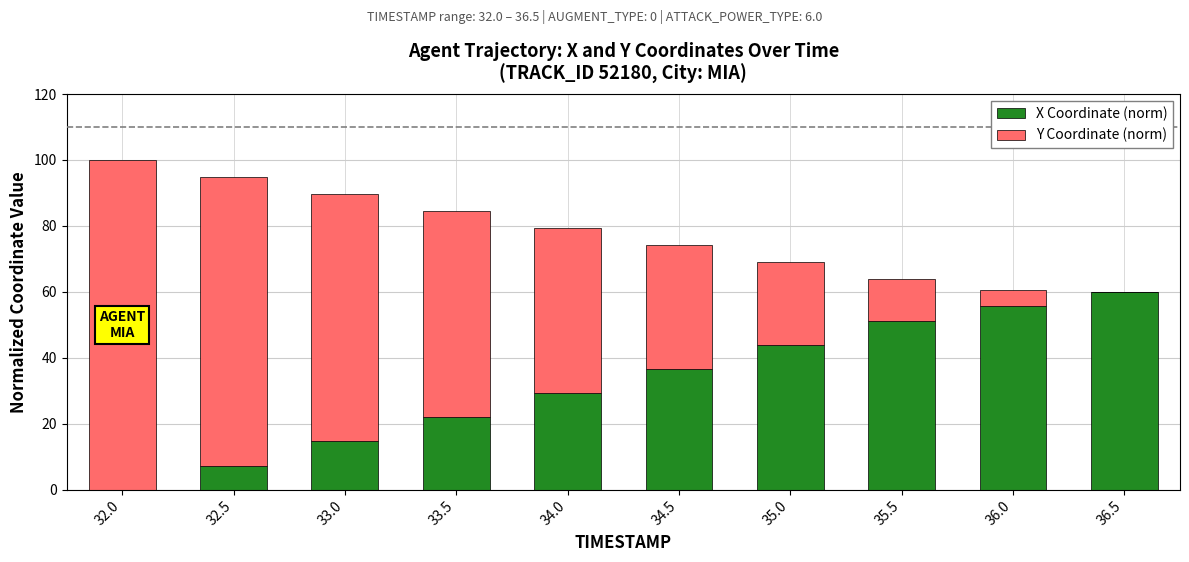

Count the number of categories in the chart.

10